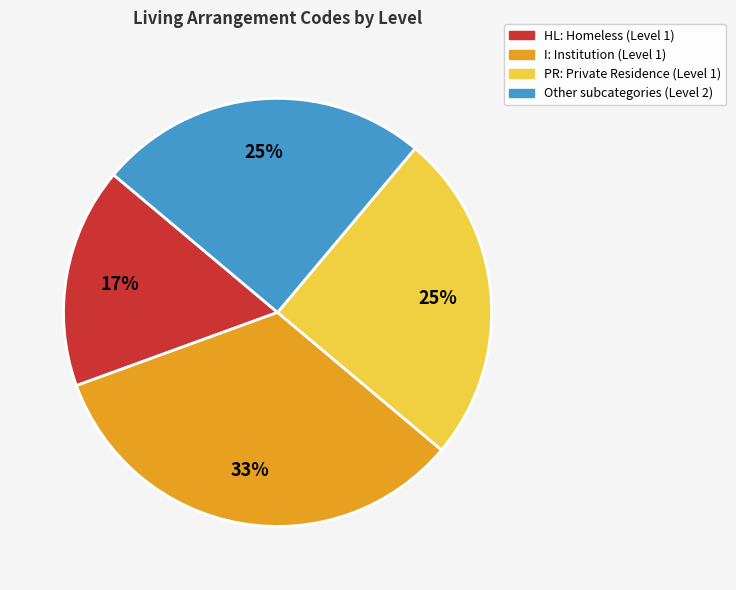

How many segments does this pie chart have?

4